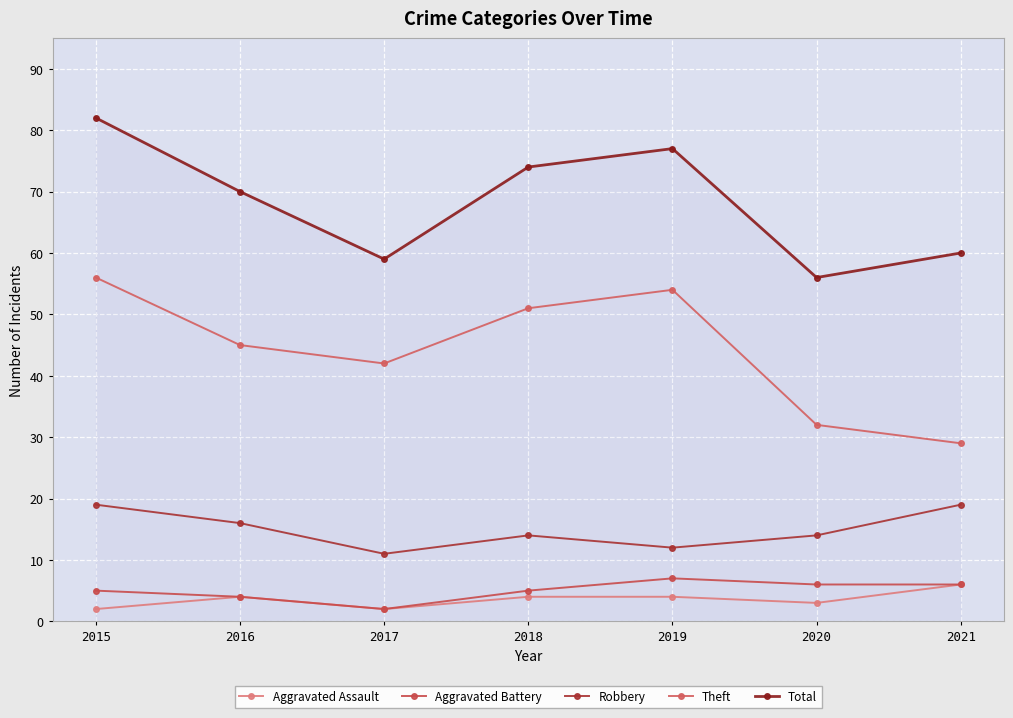

Is this an area chart (filled region under the line)?

No